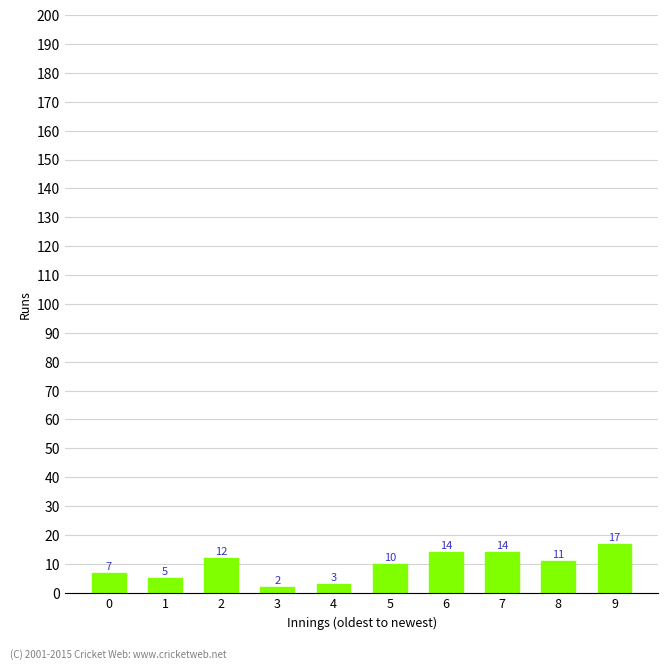

Where is the data nearest to the value 9?

5